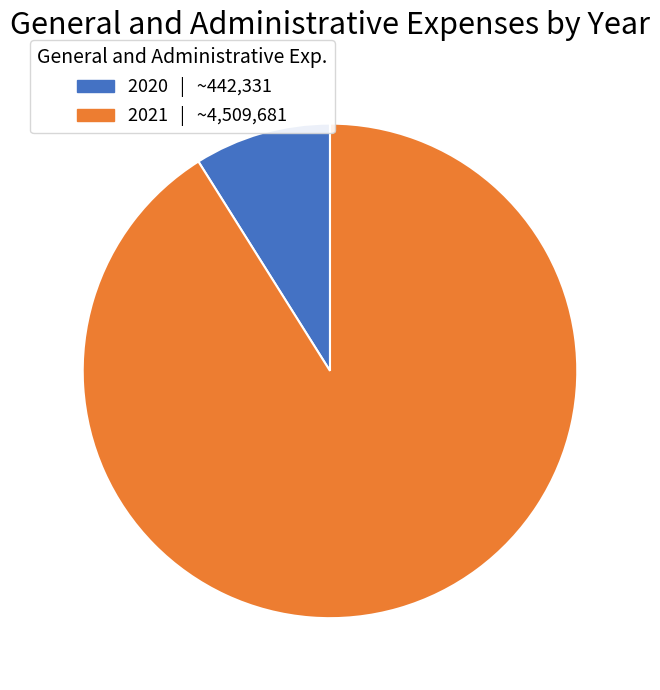

Approximately how many times larger is the value at 2021 compared to 2020?

10.2